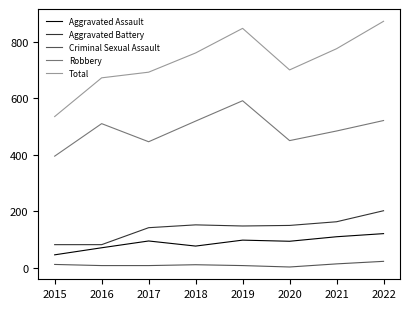

At 2020, list the series in order from largest to smallest.

Total, Robbery, Aggravated Battery, Aggravated Assault, Criminal Sexual Assault